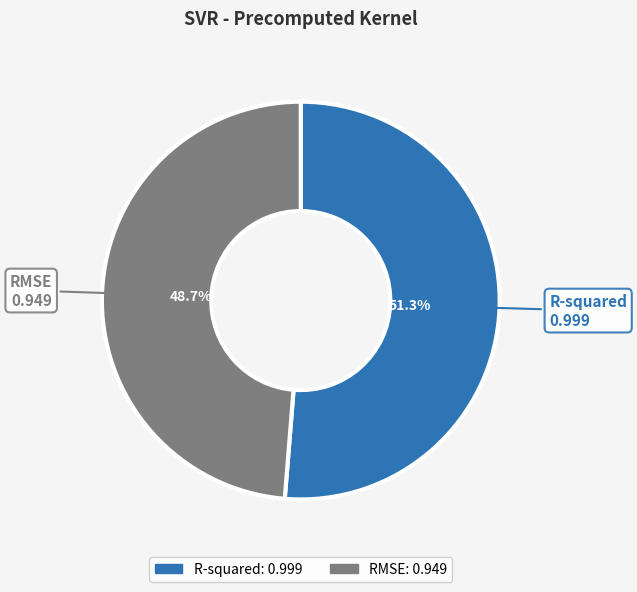

Between RMSE and R-squared, which is larger?

R-squared